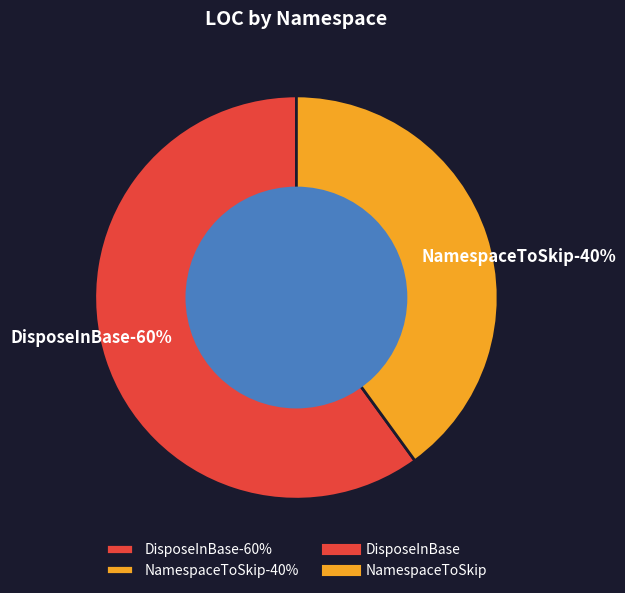

Which category has the smallest portion of the pie?

NamespaceToSkip